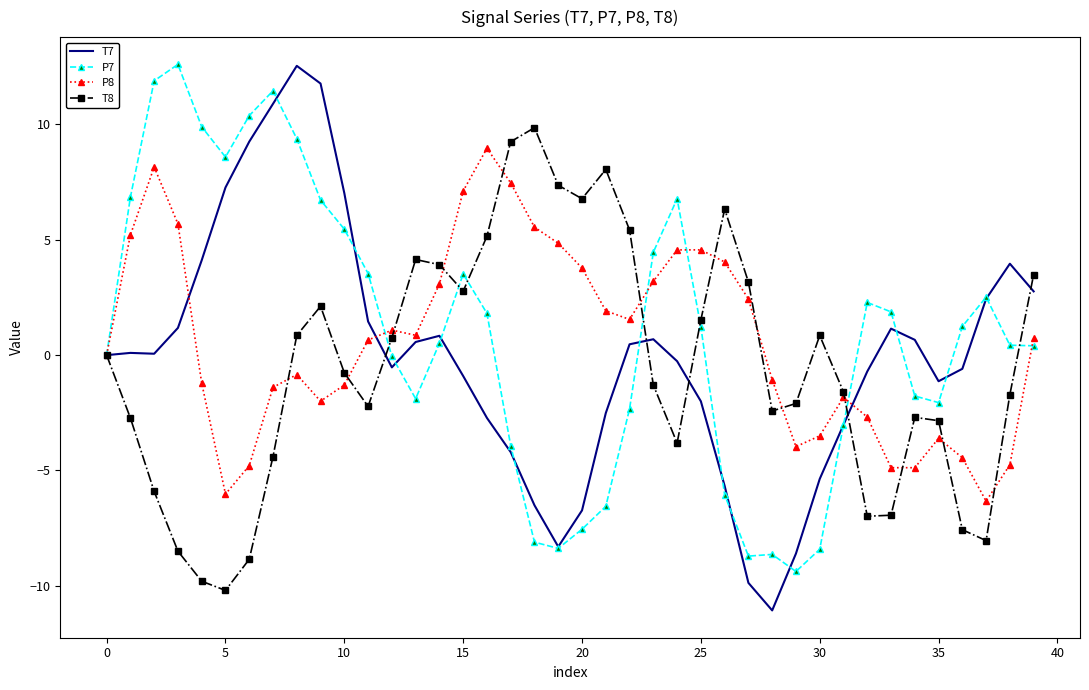

What is the minimum value shown in the chart?

-11.1